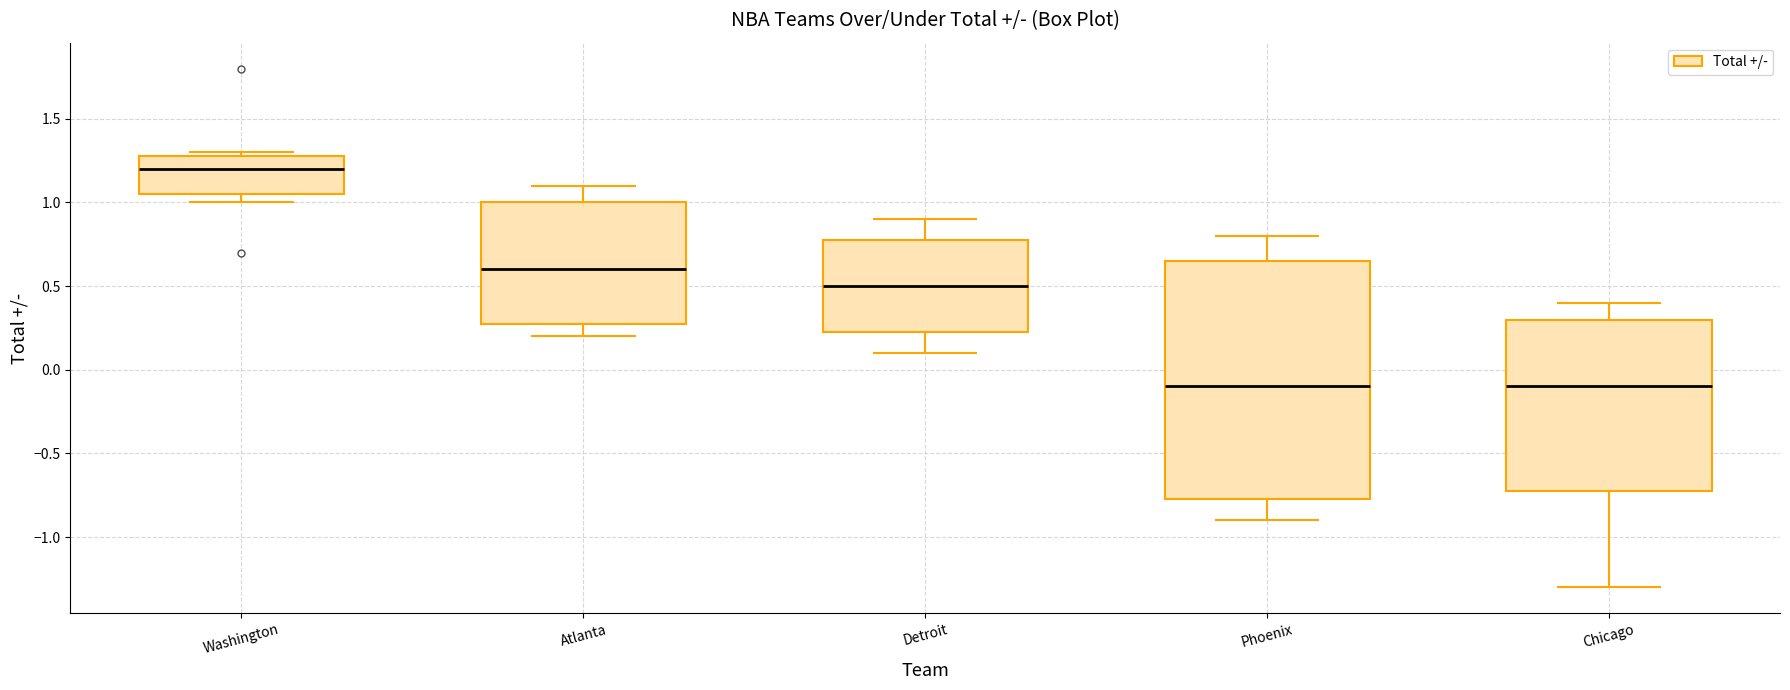

Which box's median line is the highest?

Washington